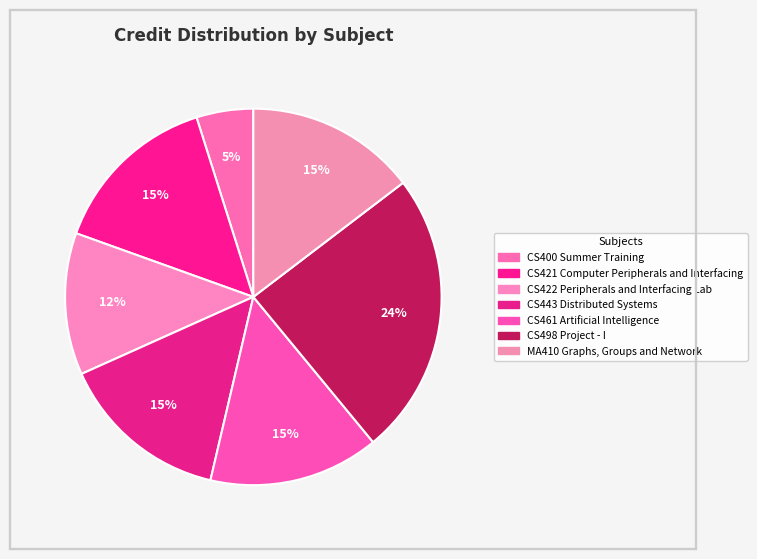

To the nearest percent, what portion does CS461 Artificial Intelligence represent?

15%